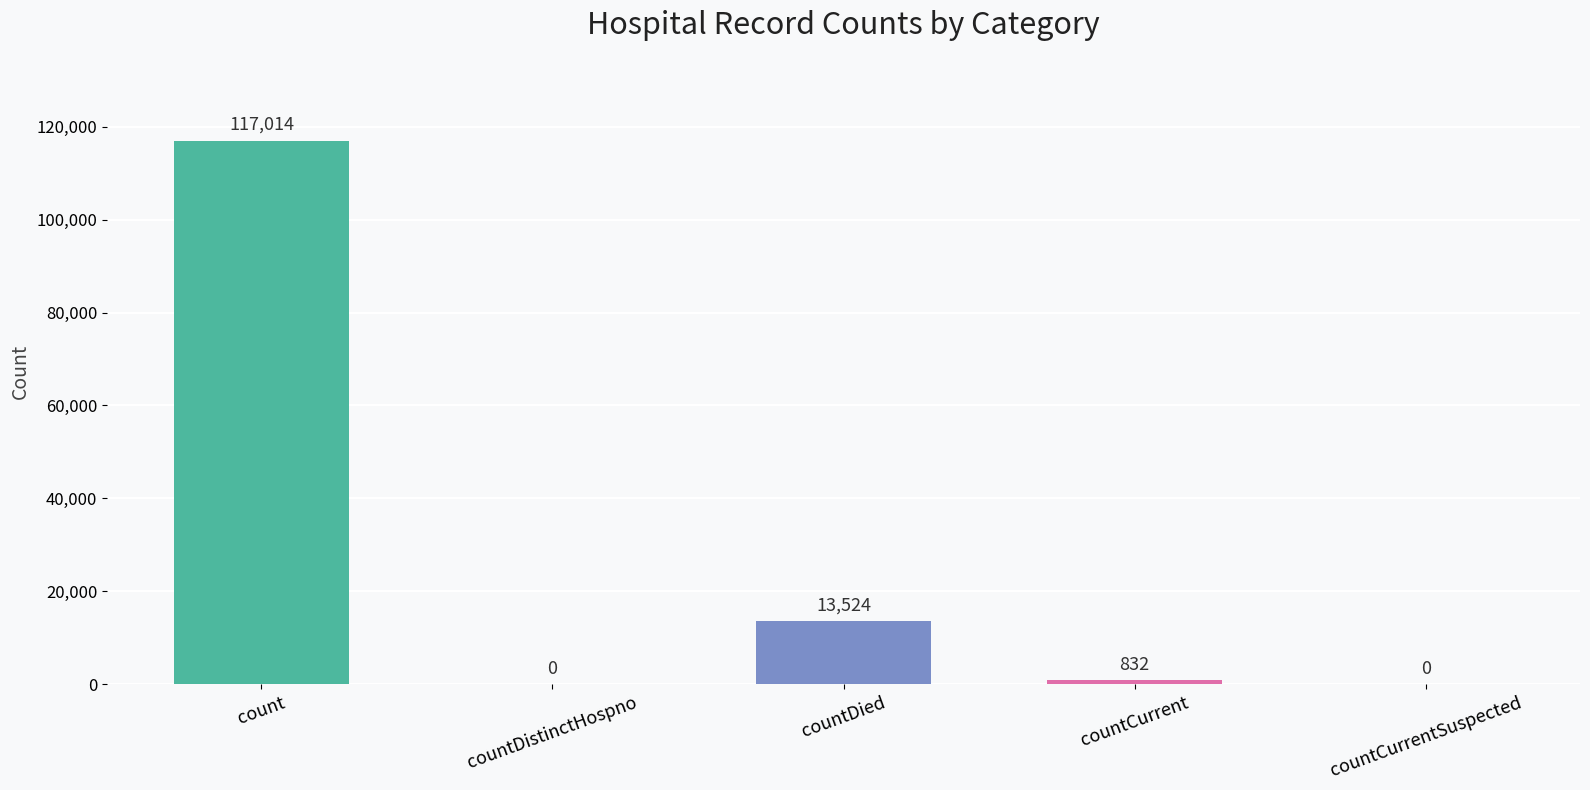

How many values are above zero?

3